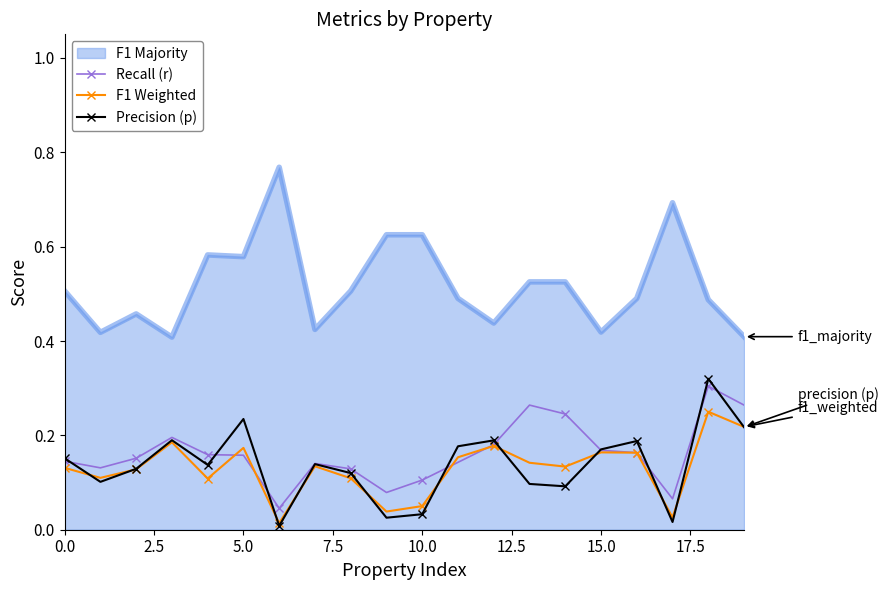

After their last crossing, which series has the higher values: Precision (p) or Recall (r)?

Recall (r)